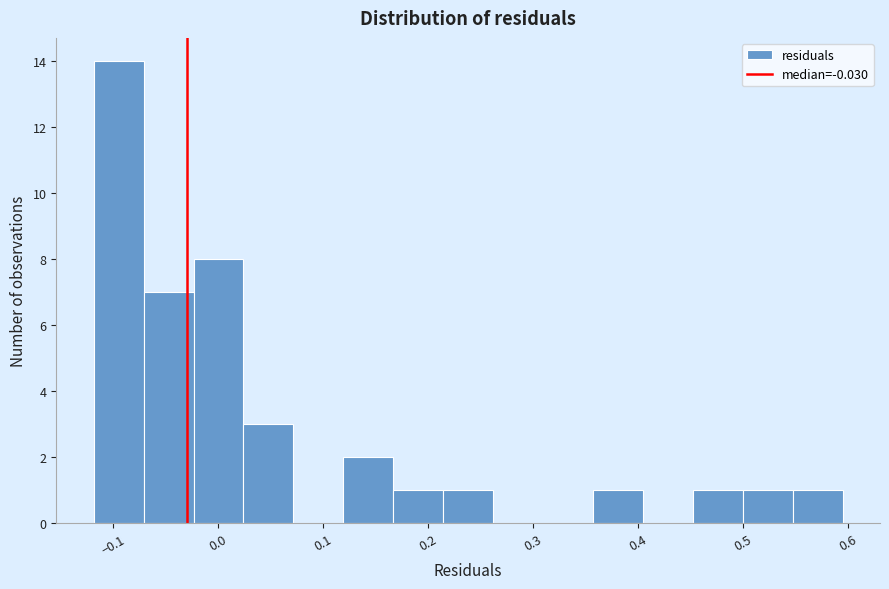

Reading left to right, list every bar in this chart as the range it spans on the x-axis followed by its height. Neither the bar edges nor the heights are printed on the chart, so give them approximately, as read against the axes.

-0.12 to -0.07: 14
-0.07 to -0.02: 7
-0.02 to 0.02: 8
0.02 to 0.07: 3
0.07 to 0.12: 0
0.12 to 0.17: 2
0.17 to 0.21: 1
0.21 to 0.26: 1
0.26 to 0.31: 0
0.31 to 0.36: 0
0.36 to 0.40: 1
0.40 to 0.45: 0
0.45 to 0.50: 1
0.50 to 0.55: 1
0.55 to 0.59: 1